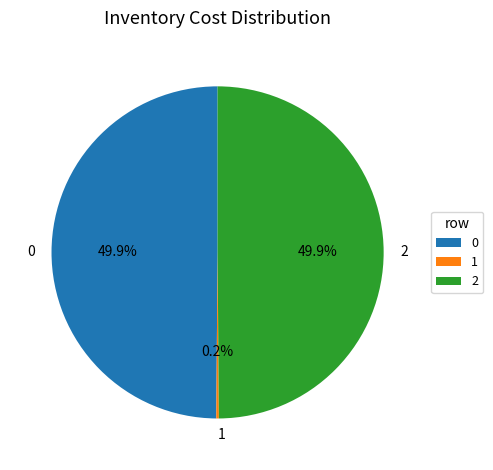

What percentage is the 0 slice, to the nearest percent?

50%